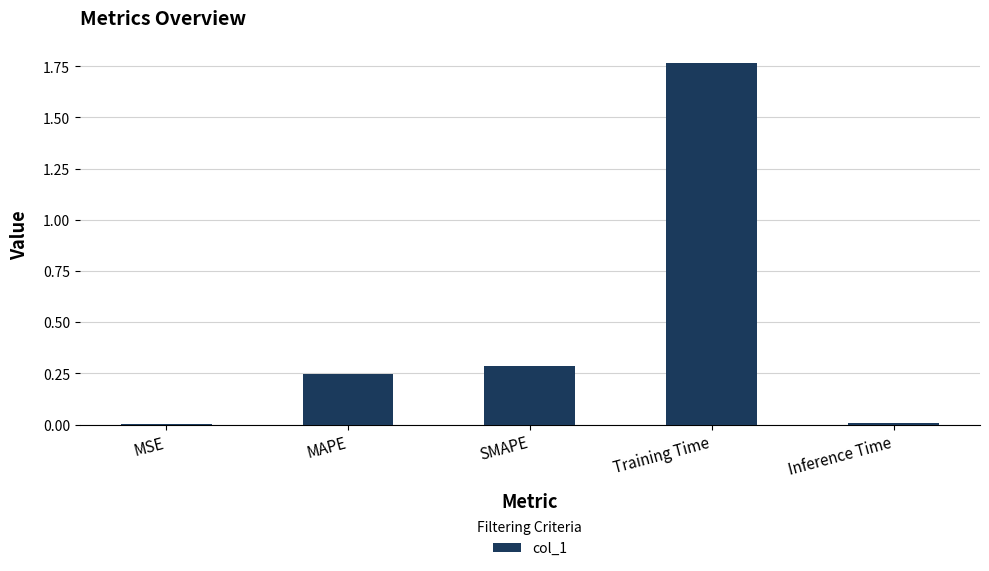

Is it true that the value at SMAPE is 0.3?

True